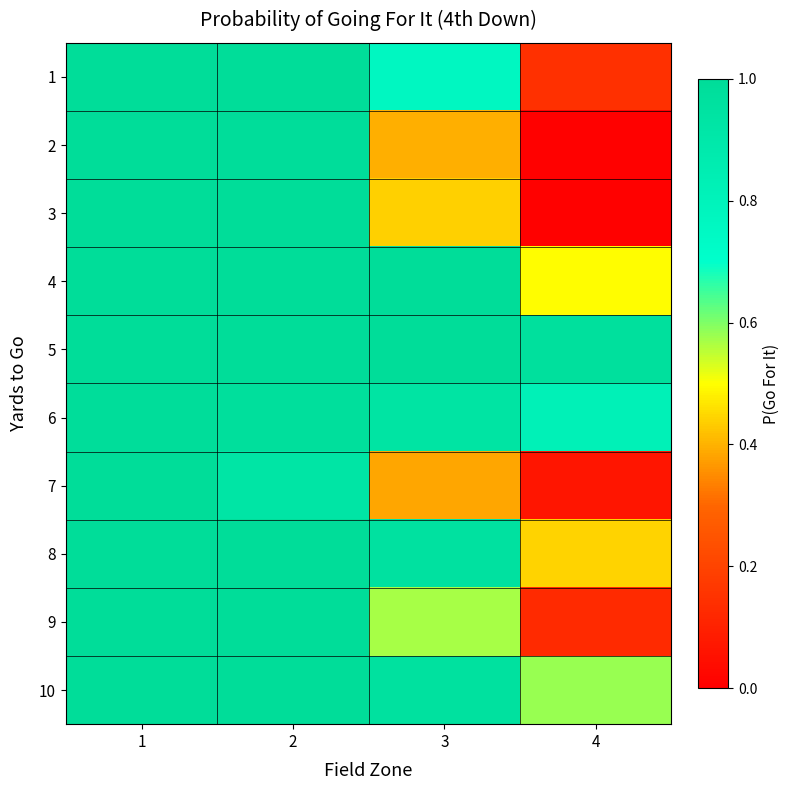

What is the difference between the highest and lowest values at 2?

0.1